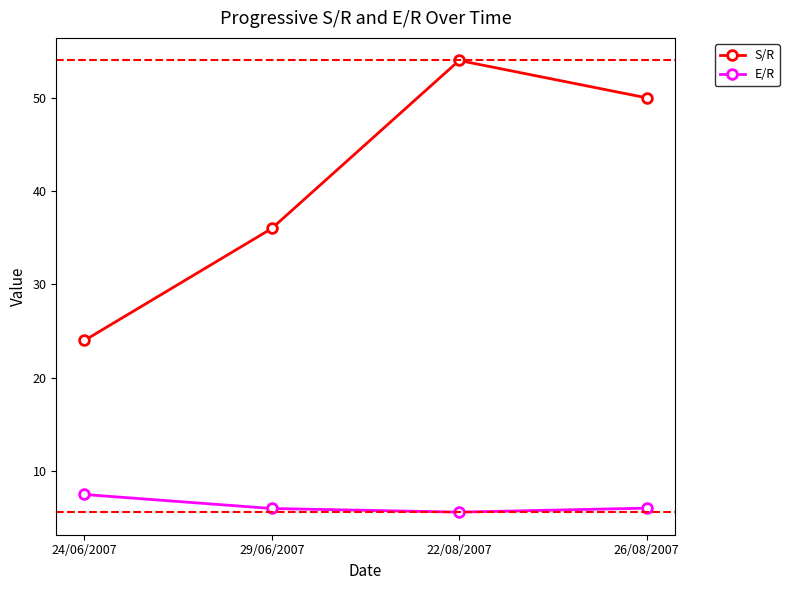

Which category has the highest value in the E/R series?

24/06/2007